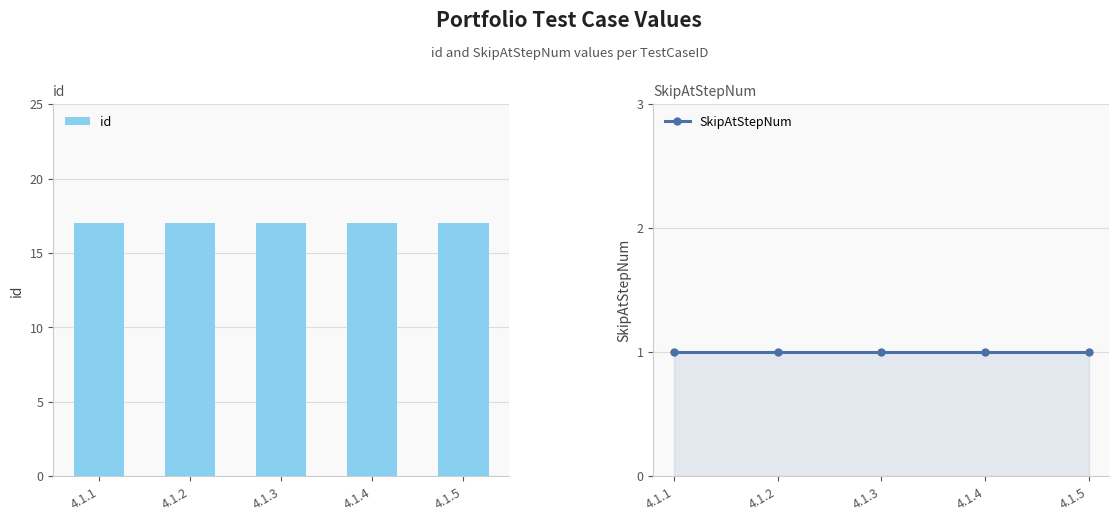

At which category does the chart reach its minimum across all series?

4.1.1